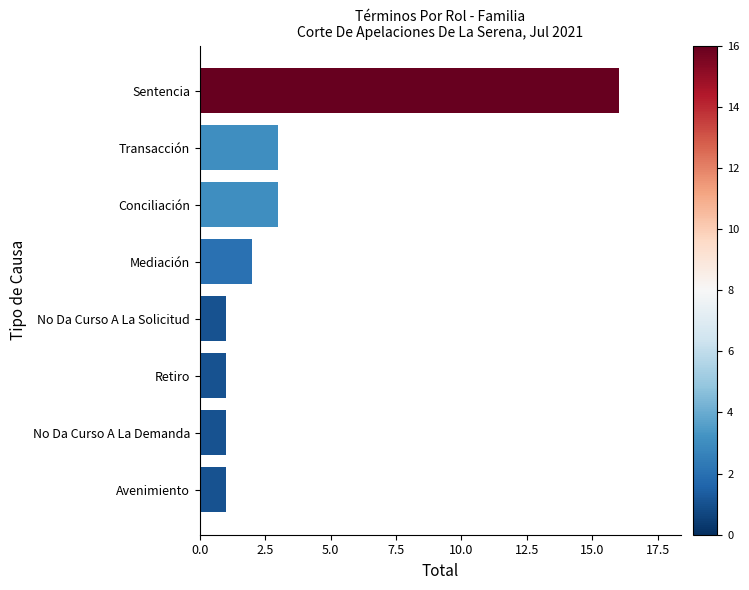

The chart shows a value of 1 at Avenimiento. True or false?

True